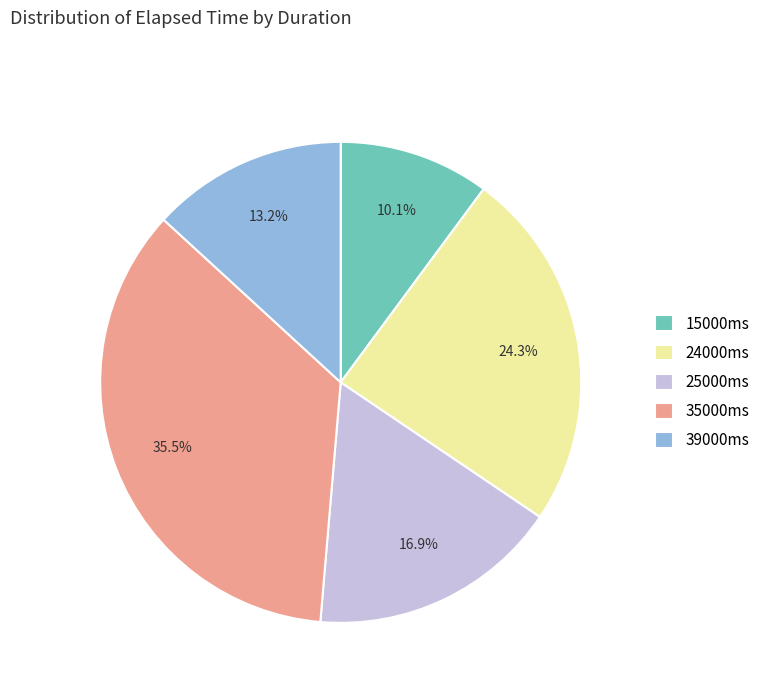

Rank the categories by value from lowest to highest.

15000ms, 39000ms, 25000ms, 24000ms, 35000ms